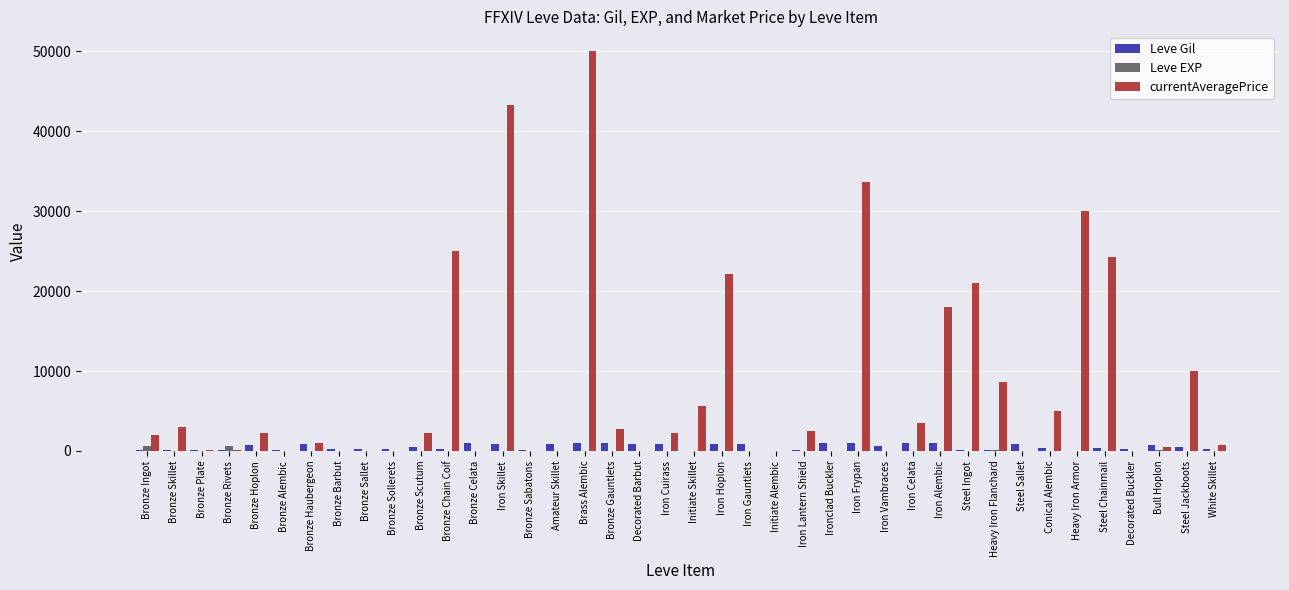

How many distinct data groups are displayed?

3